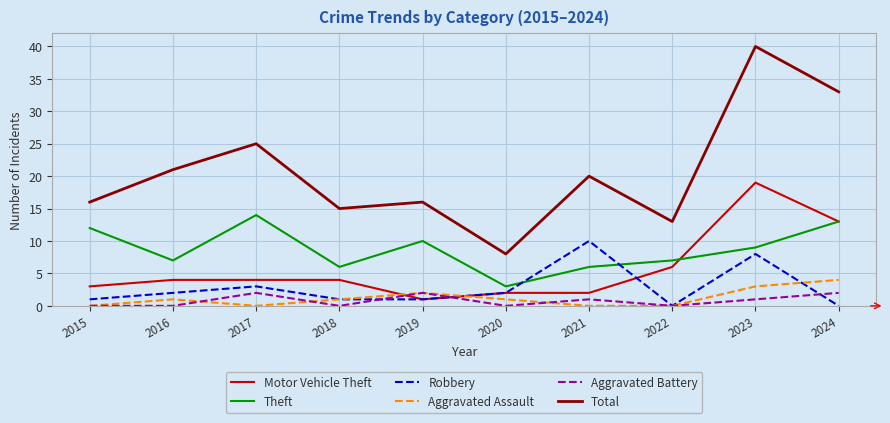

Between which two adjacent categories do Aggravated Assault and Motor Vehicle Theft first intersect?

2018 and 2019